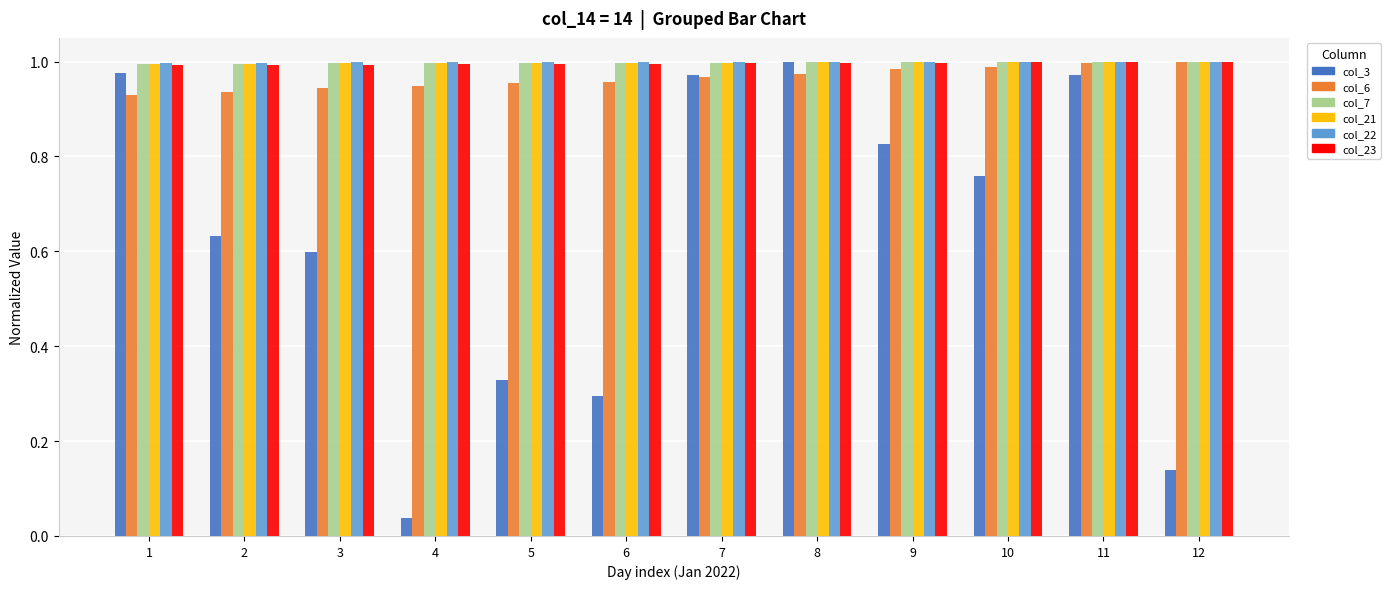

The value of col_23 at 8 is 0.2. True or false?

False